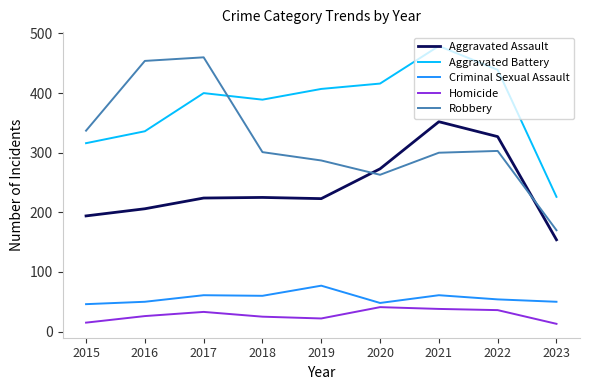

True or false: Criminal Sexual Assault and Robbery intersect in this chart.

False